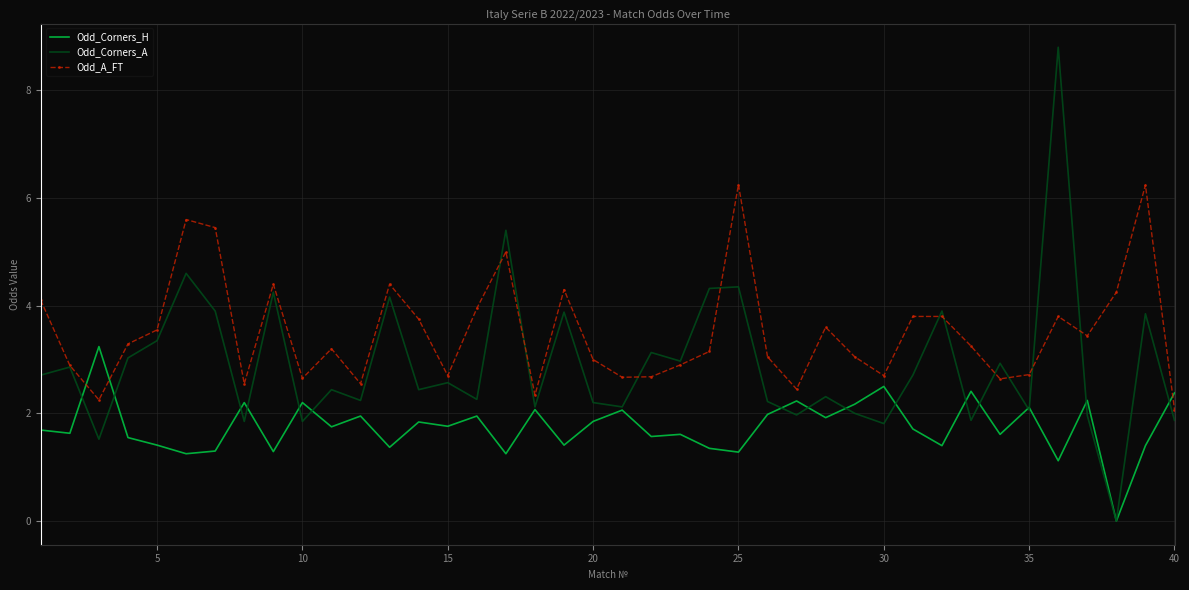

Rank the series by their maximum value, from highest to lowest.

Odd_Corners_A, Odd_A_FT, Odd_Corners_H